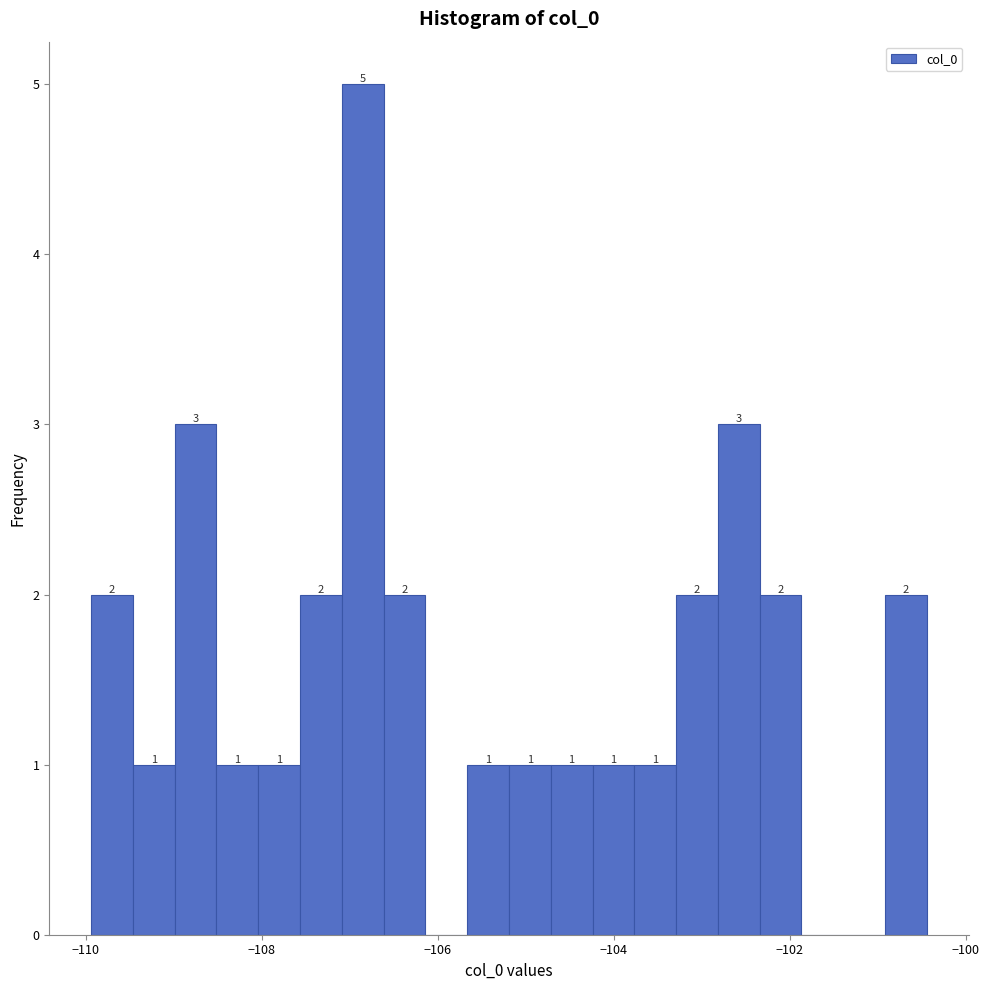

Read against the x-axis, roughly where is the centre of the tallest bar?

-106.8